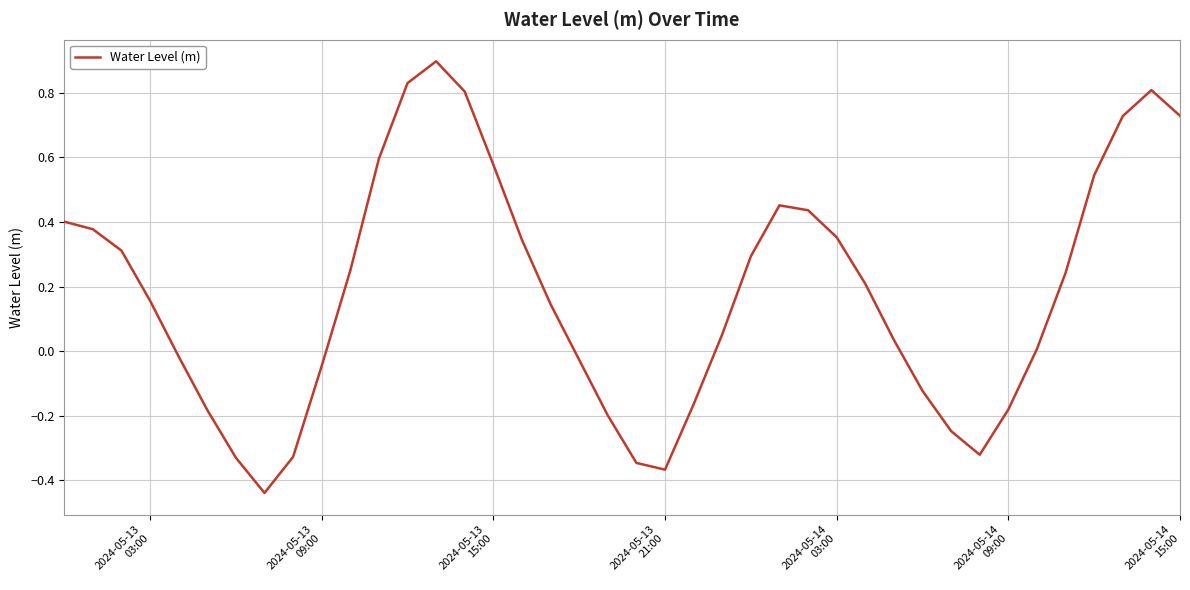

What is the greatest value displayed?

0.9